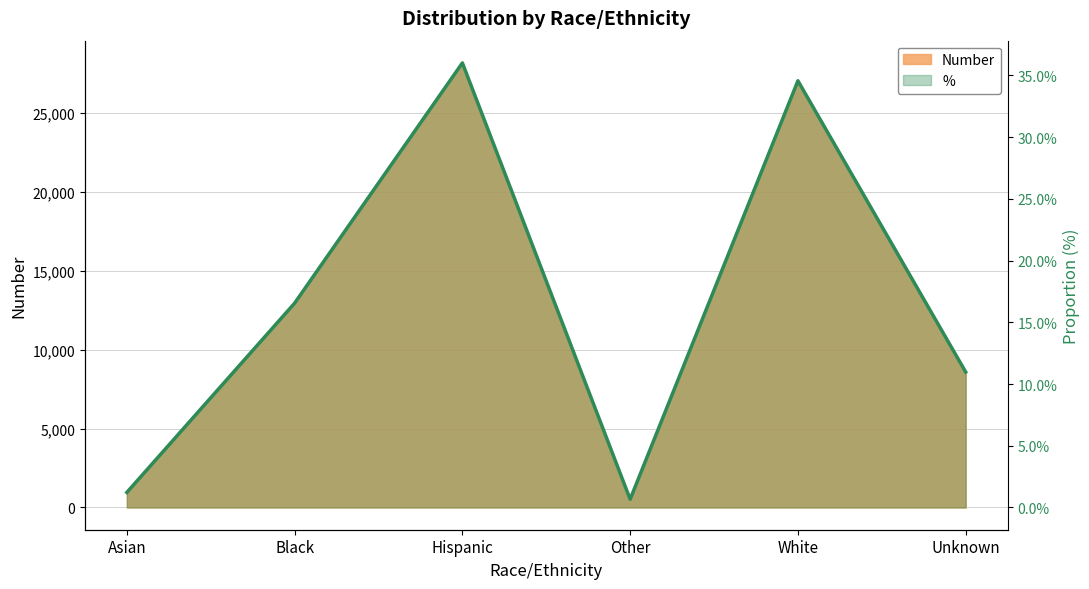

What is the label of the 4th point from the left?

Other